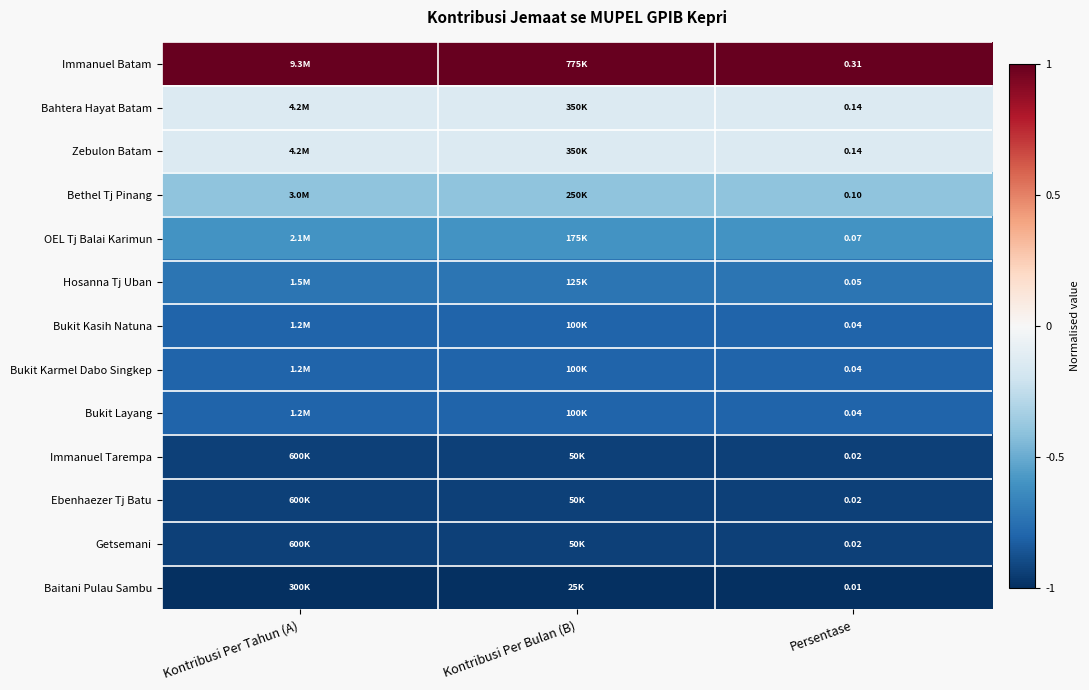

The value of Bukit Karmel Dabo Singkep at Kontribusi Per Bulan (B) is -1.4. True or false?

False